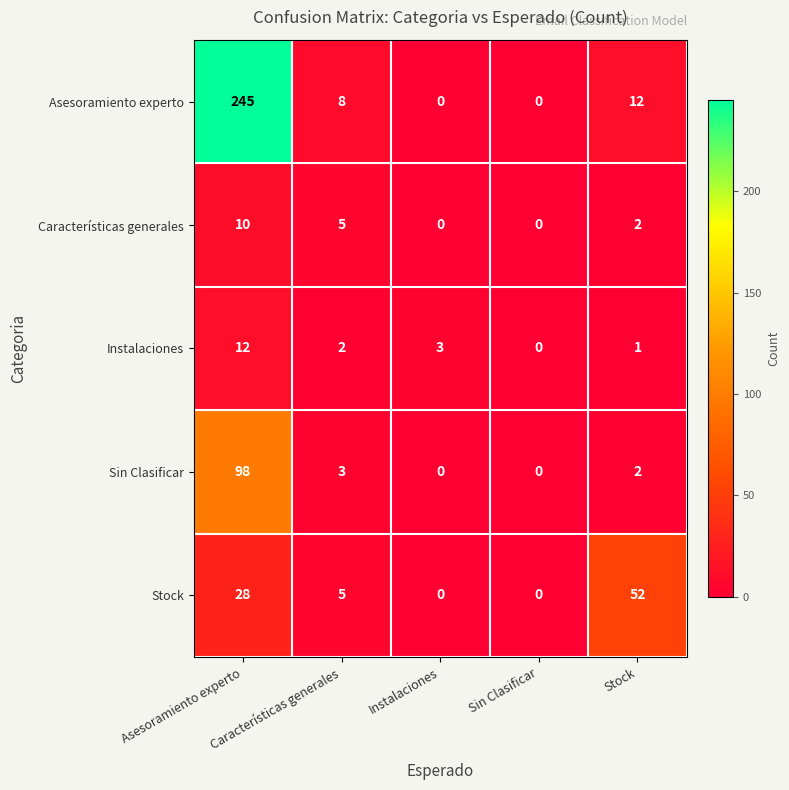

What is the sum of the Sin Clasificar values at Stock and Asesoramiento experto?

100